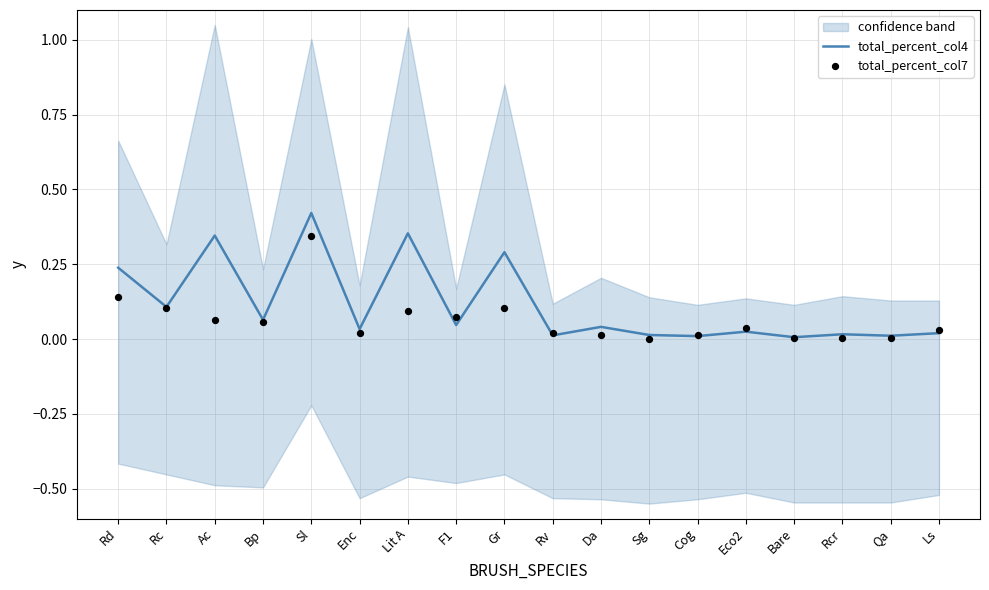

Is the value of total_percent_col7 at Gr greater than the value of total_percent_col4 at Sg?

Yes